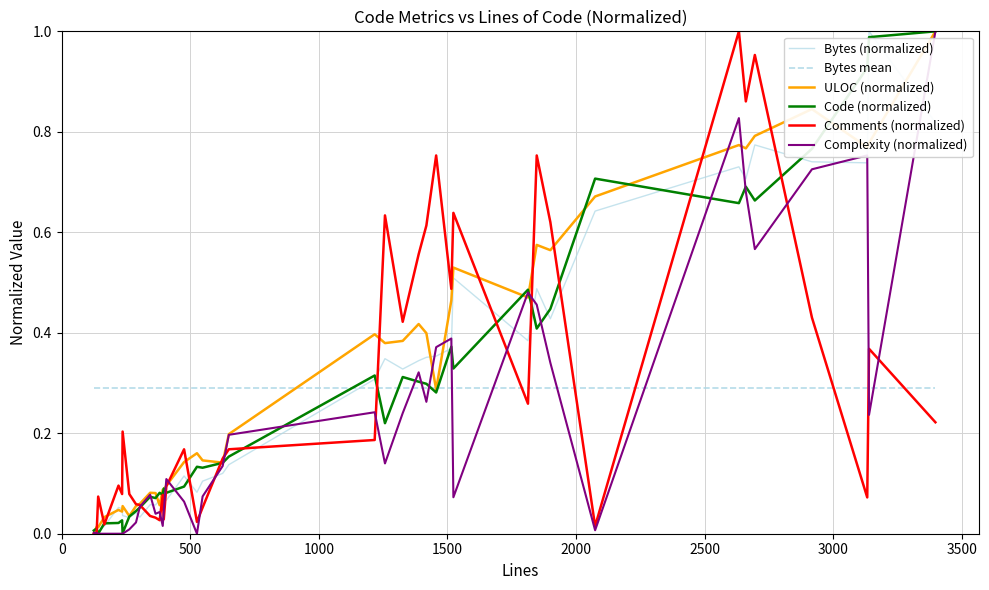

Count the number of data series in this chart.

6